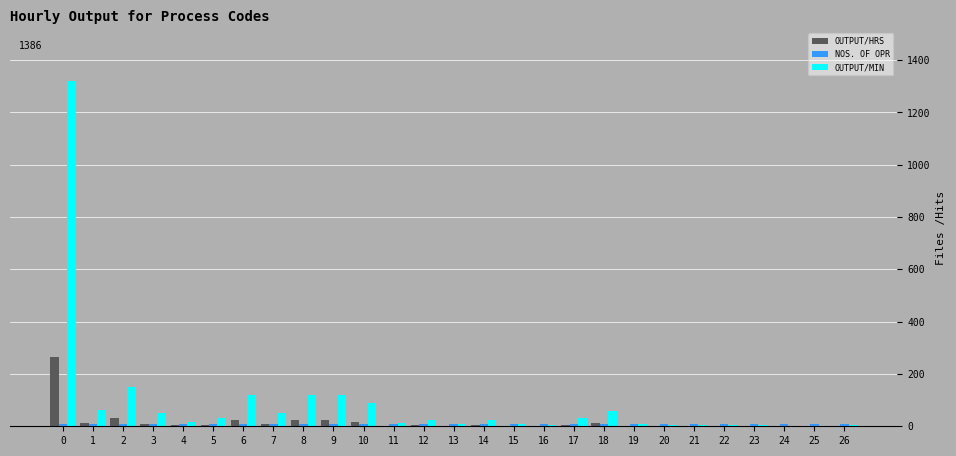

Does the chart contain stacked bars?

No